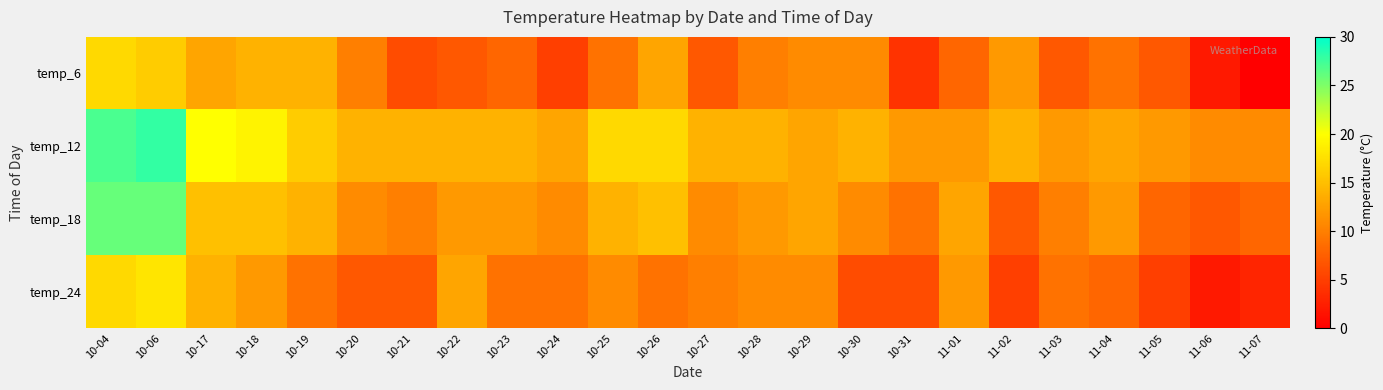

What is the total value across all series at 10-29?

48